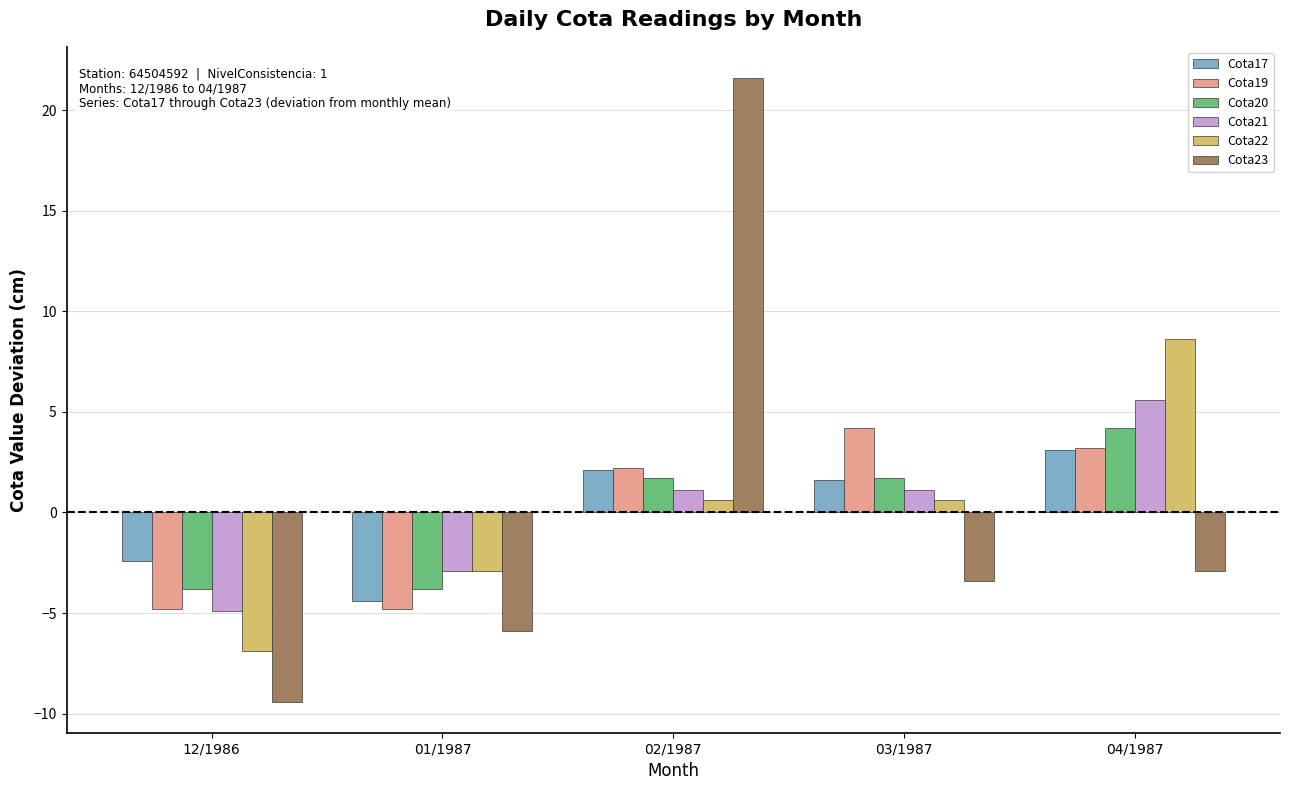

What is the difference between the maximum and minimum values in the Cota23 series?

31.0